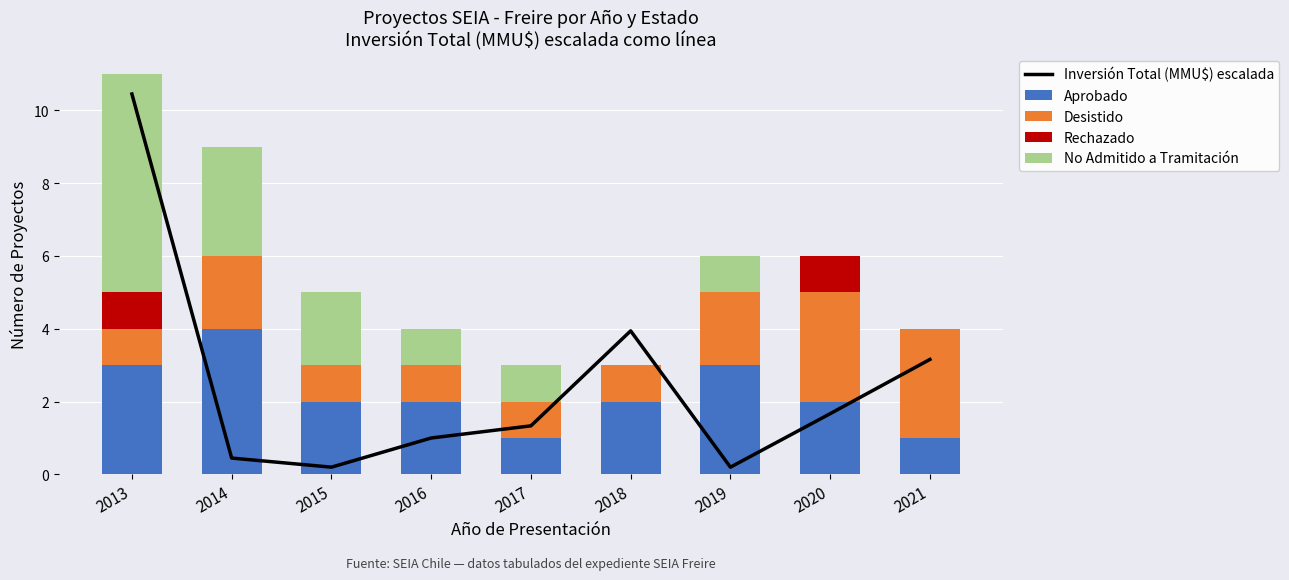

At how many categories does at least one series exceed 2?

6